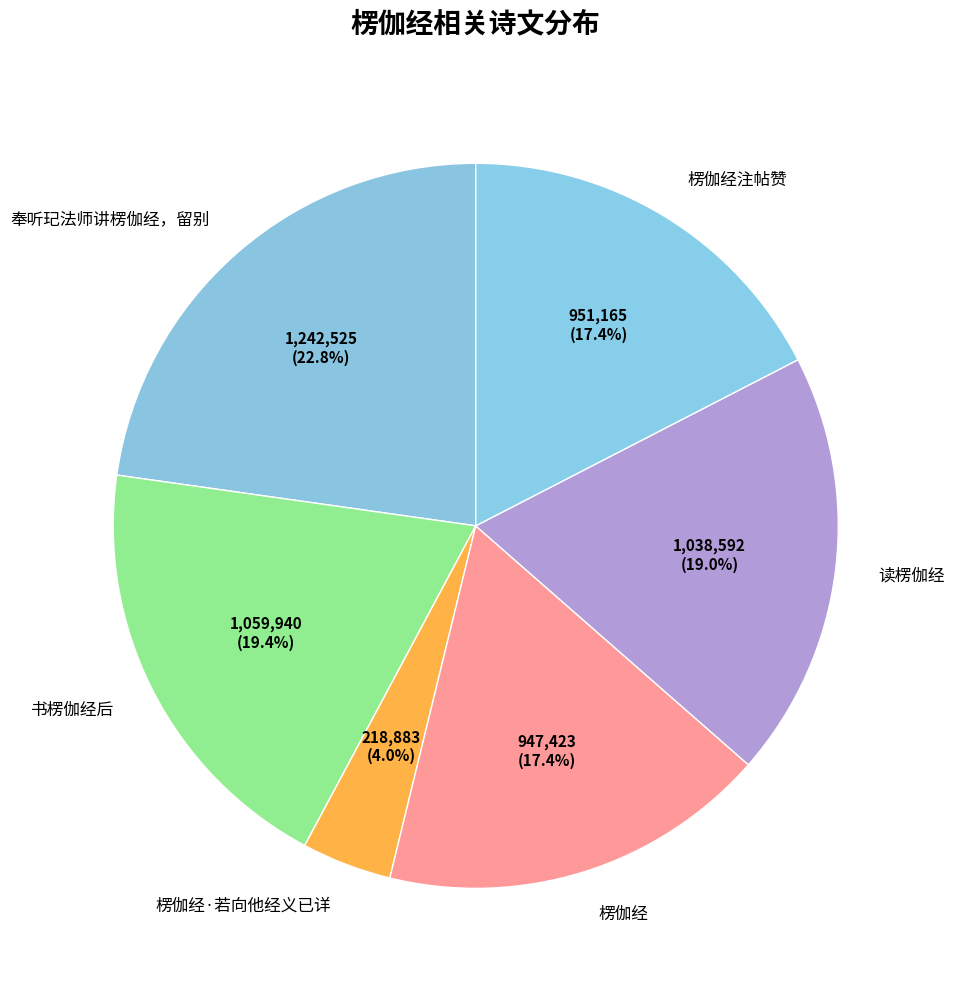

The 楞伽经·若向他经义已详 slice represents 4% of the pie. True or false?

True